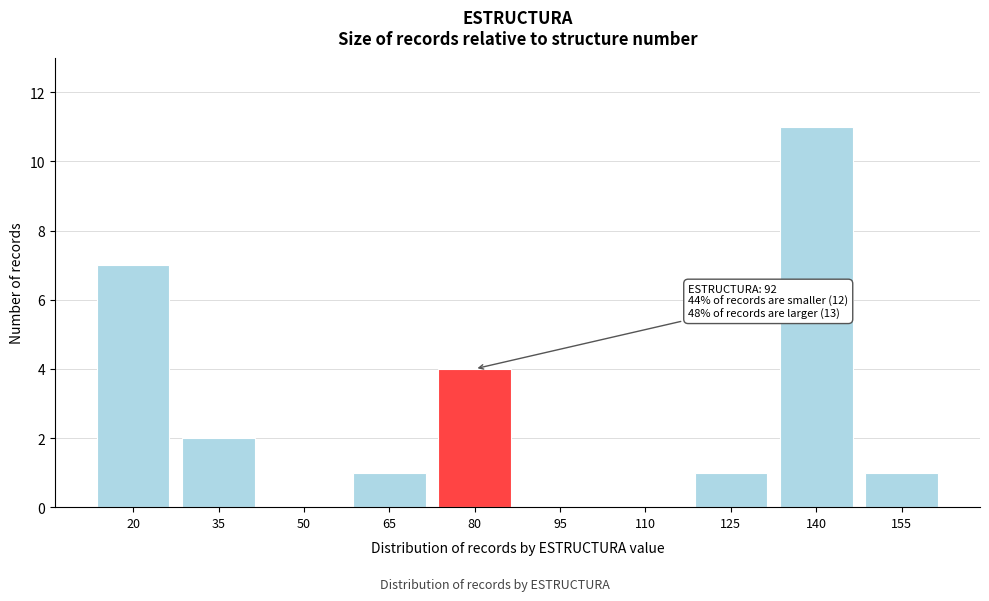

Reading left to right, extract all data points from this chart.

20=7	35=2	50=0	65=1	80=4	95=0	110=0	125=1	140=11	155=1